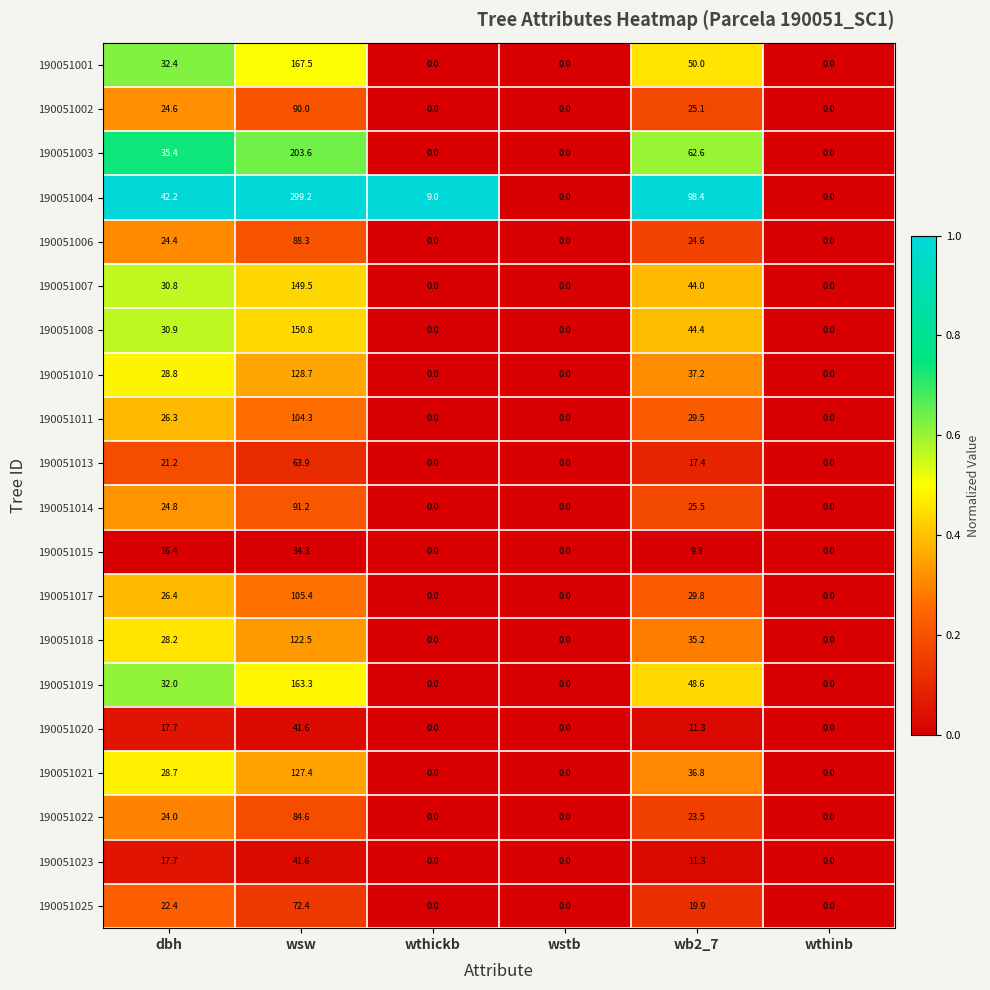

Which series changed the most between wb2_7 and wthinb?

190051004